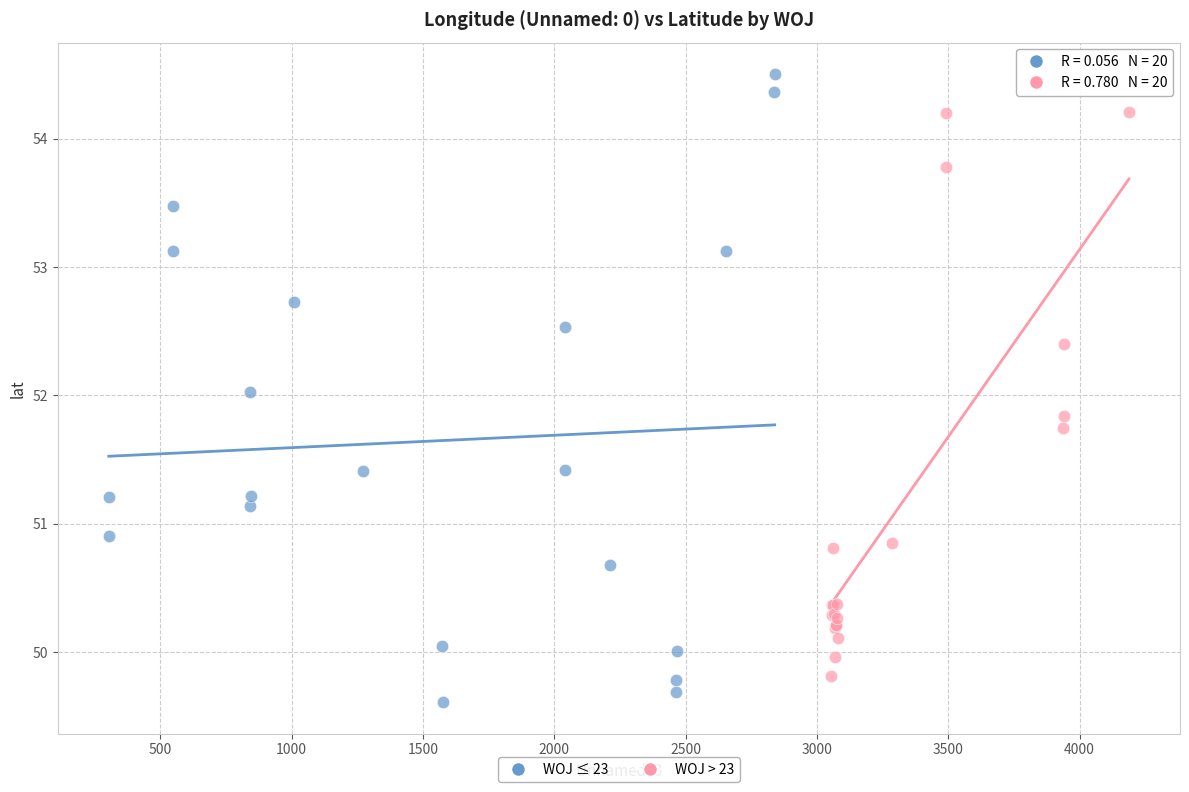

Which series has the largest Y range (max minus min)?

WOJ ≤ 23